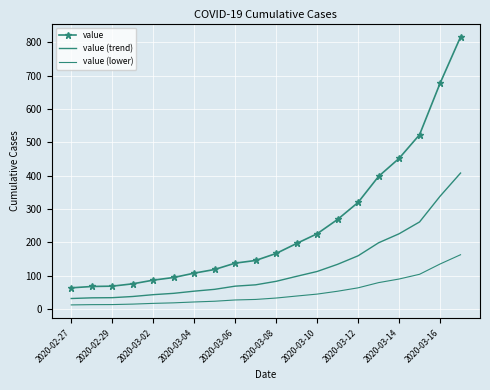

True or false: value (trend) and value cross at least once.

False